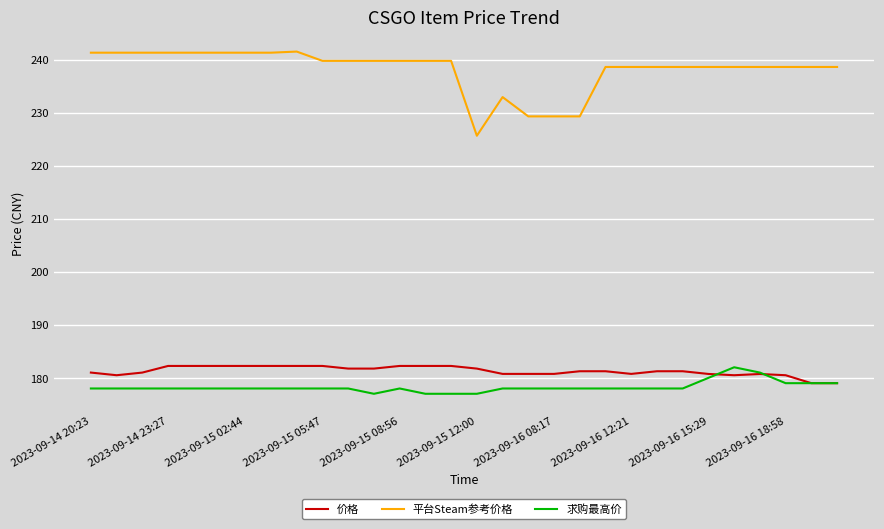

Which series has the largest total across all categories?

平台Steam参考价格